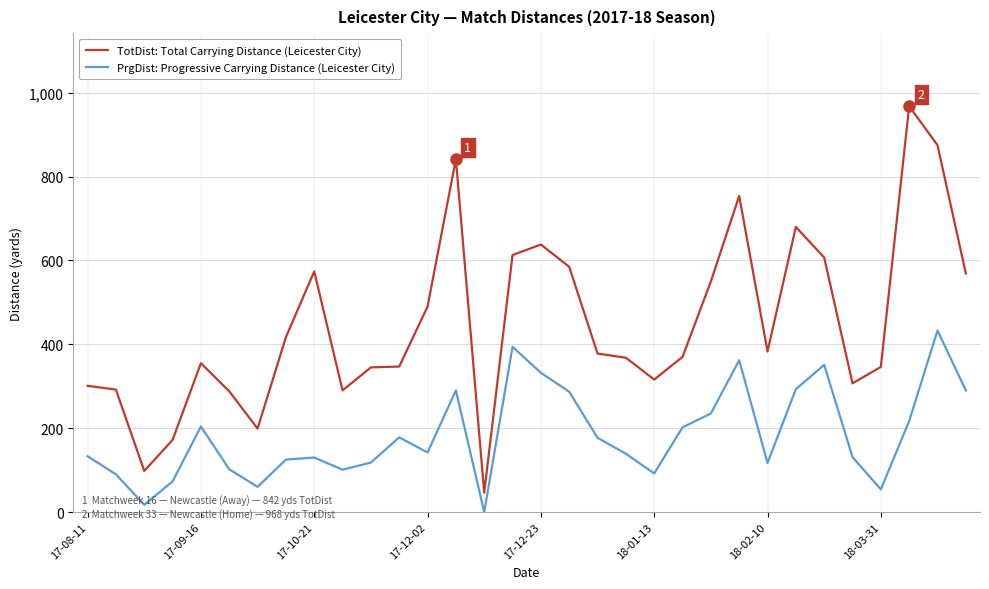

List the series in order of their overall mean, highest first.

TotDist: Total Carrying Distance (Leicester City), PrgDist: Progressive Carrying Distance (Leicester City)